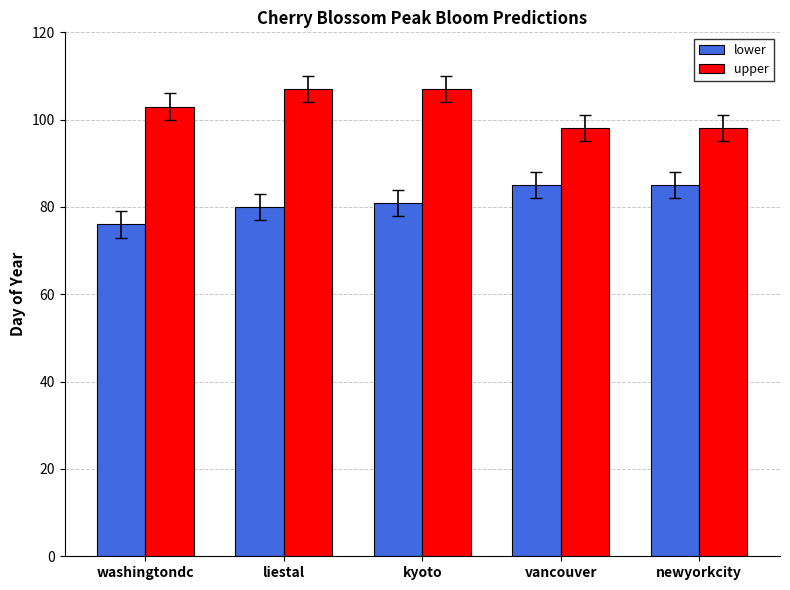

How many lower values are between 80 and 85?

4